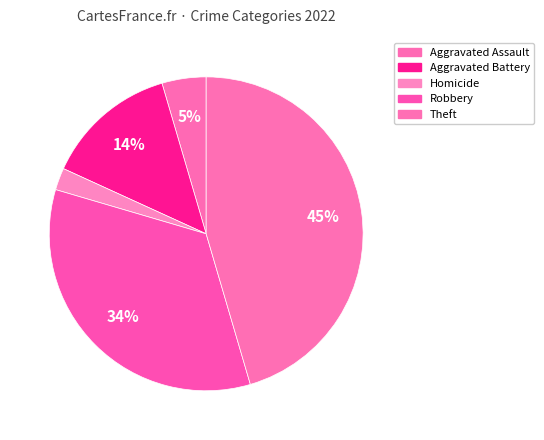

Count the number of slices in the pie.

5